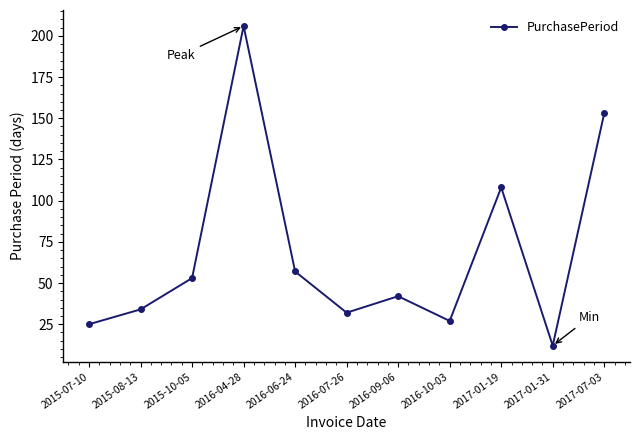

Is it true that the value at 2016-04-28 is 206?

True